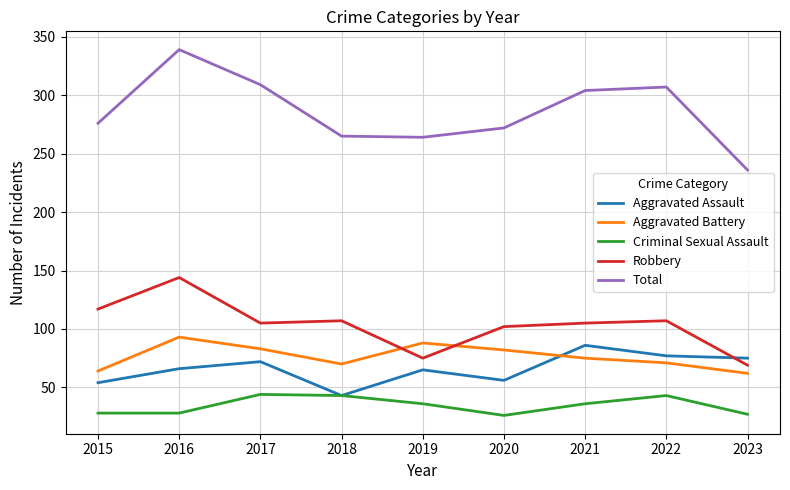

What is the sum of all Robbery values?

931